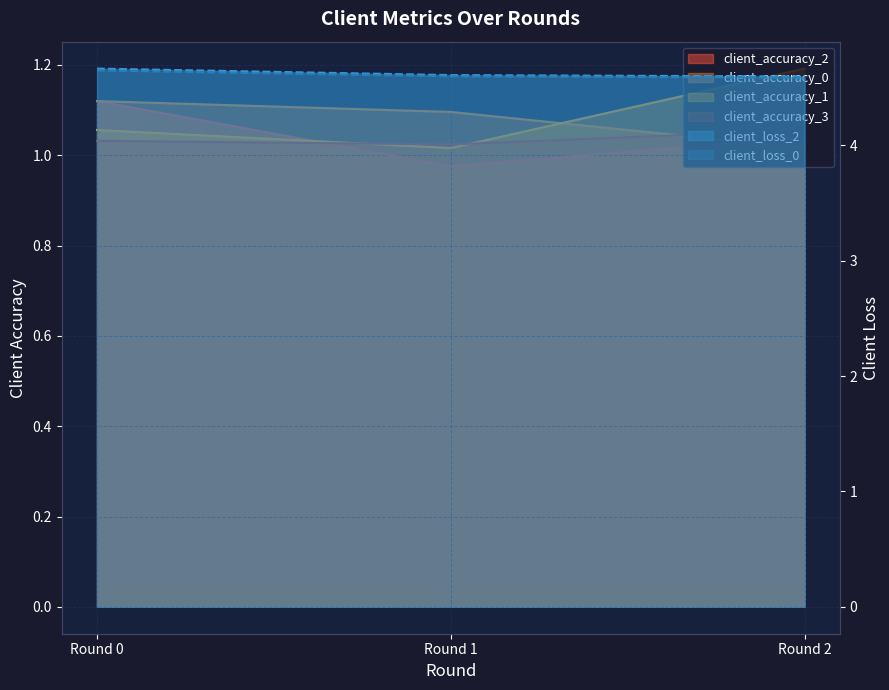

What is the sum of all client_accuracy_3 values?

3.1